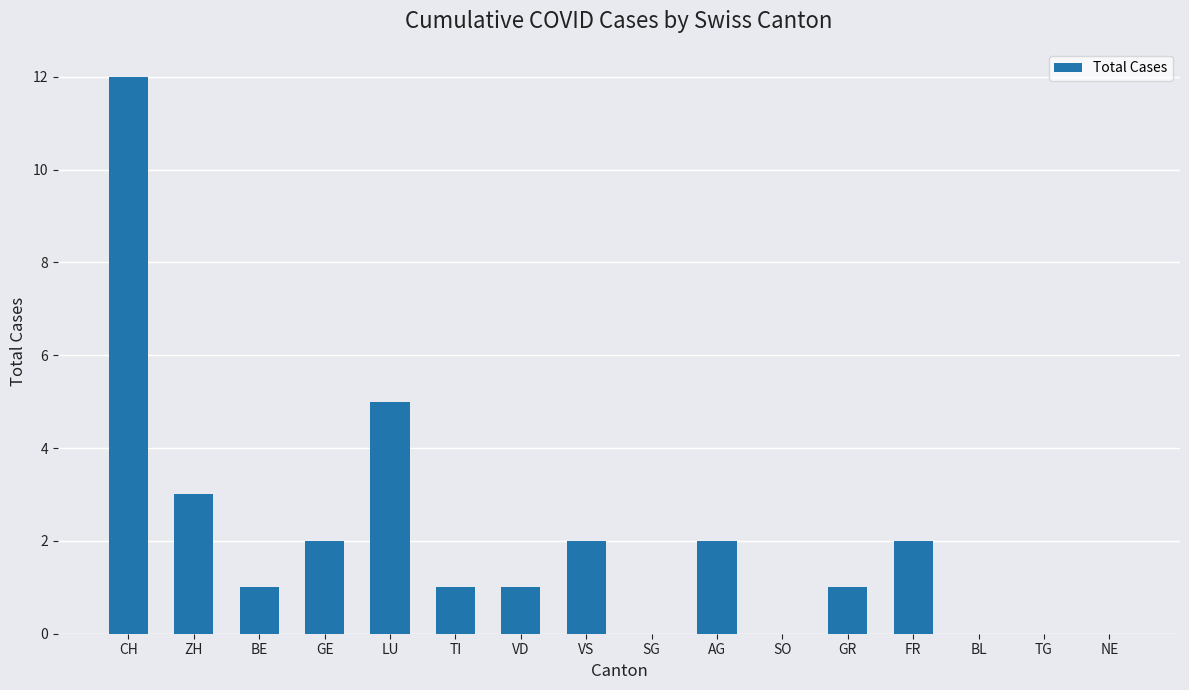

Where does the data first go above 1?

CH